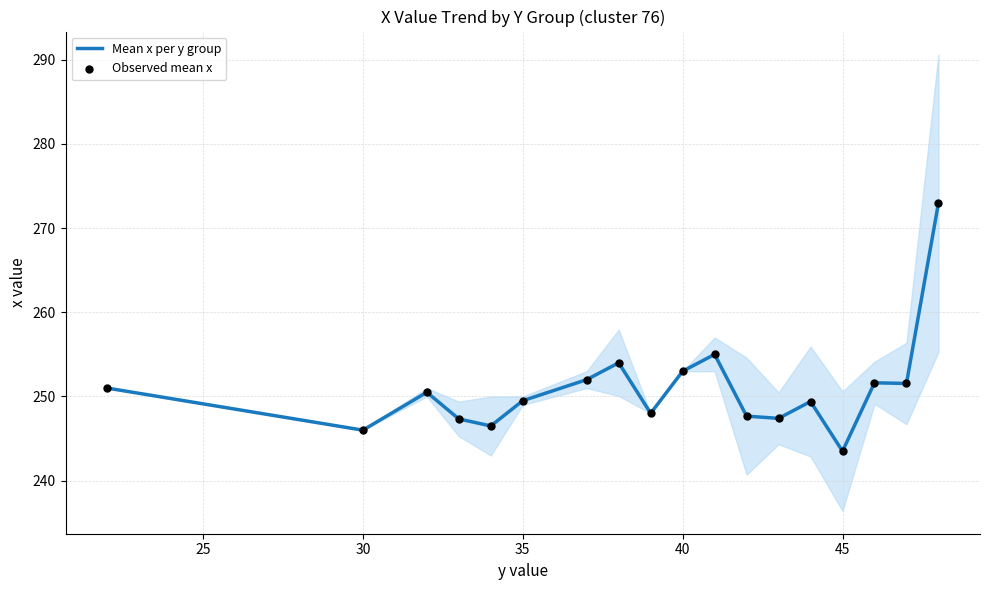

Which series contains the highest Y value?

Mean x per y group